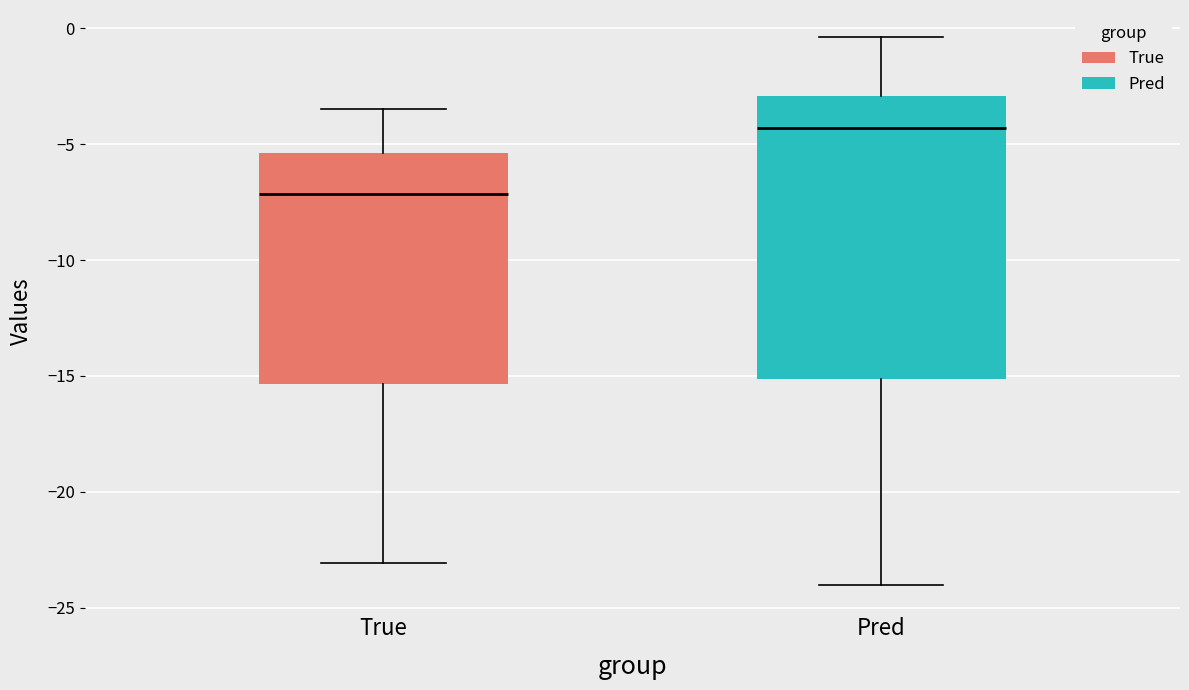

Reading left to right, read every box against the y-axis: the position of its median line, the range the box covers, and the ends of its whiskers. The values are not printed on the chart, so give them approximately, as read against the axis.

True: median -7.0, box -15.5 to -5.5, whiskers -23.0 to -3.5
Pred: median -4.5, box -15.0 to -3.0, whiskers -24.0 to -0.5